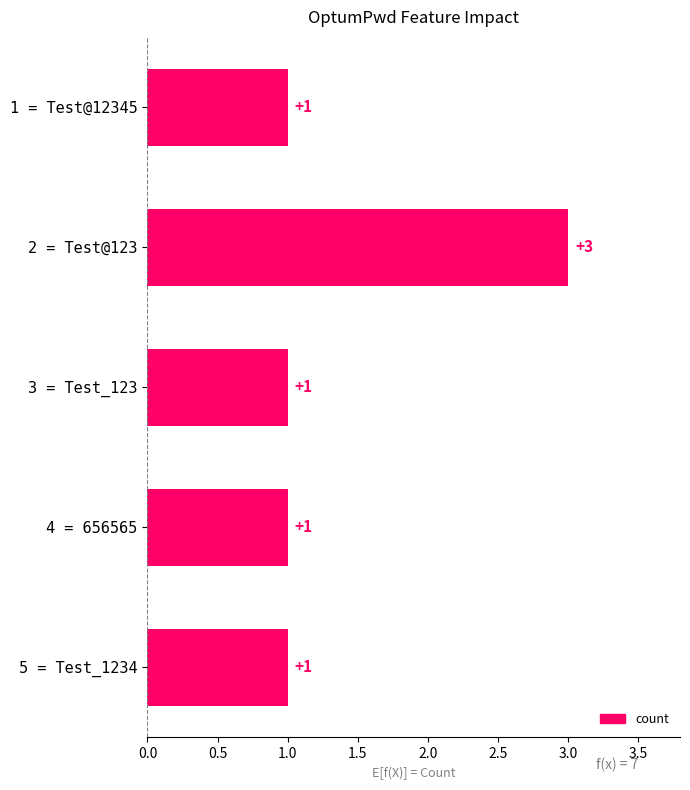

What is the greatest value displayed?

3